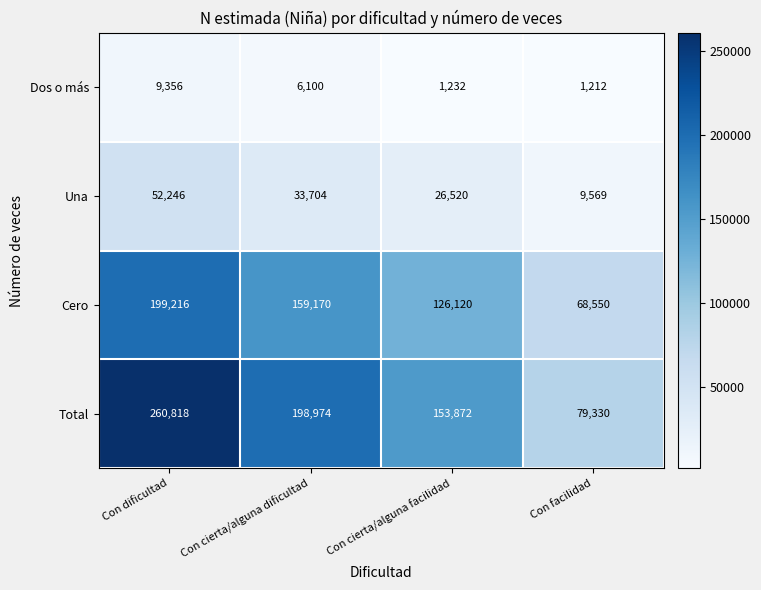

Rank the series at Con cierta/alguna dificultad from lowest to highest value.

Dos o más, Una, Cero, Total